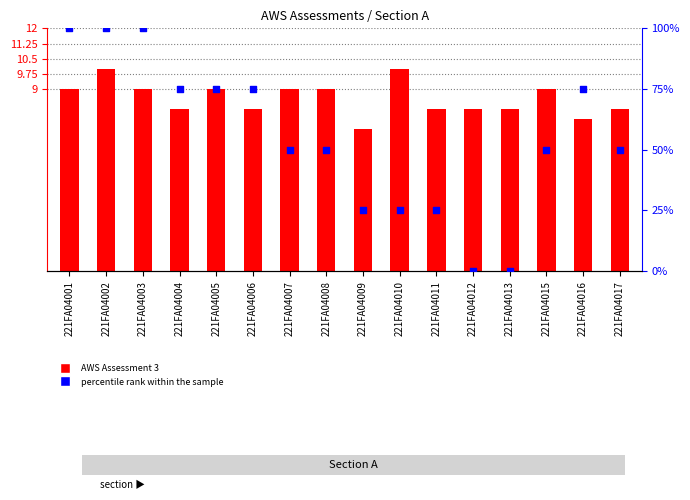

Which series has the largest Y range (max minus min)?

percentile rank within the sample